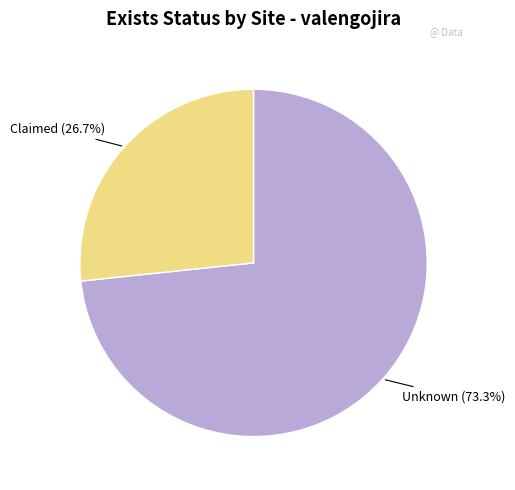

Is the sum of Unknown (73.3%) and Claimed (26.7%) greater than half?

Yes